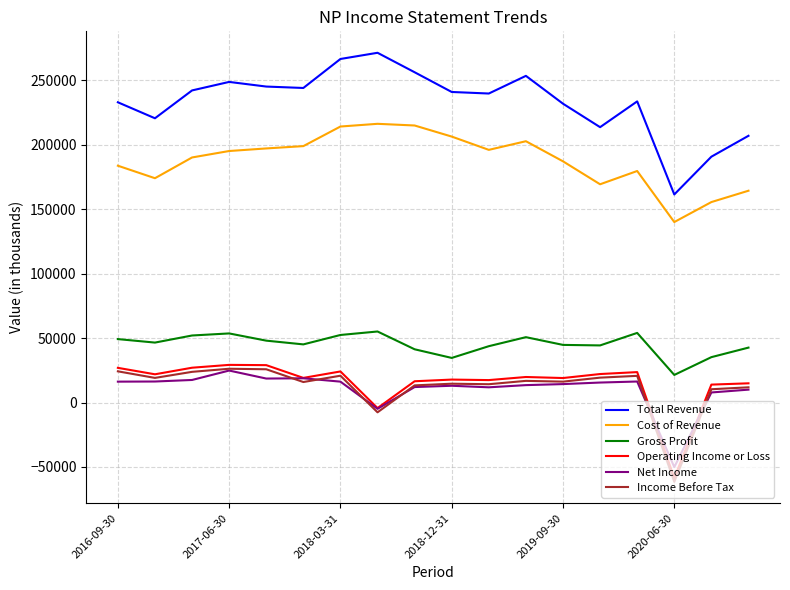

True or false: Income Before Tax and Cost of Revenue cross at least once.

False